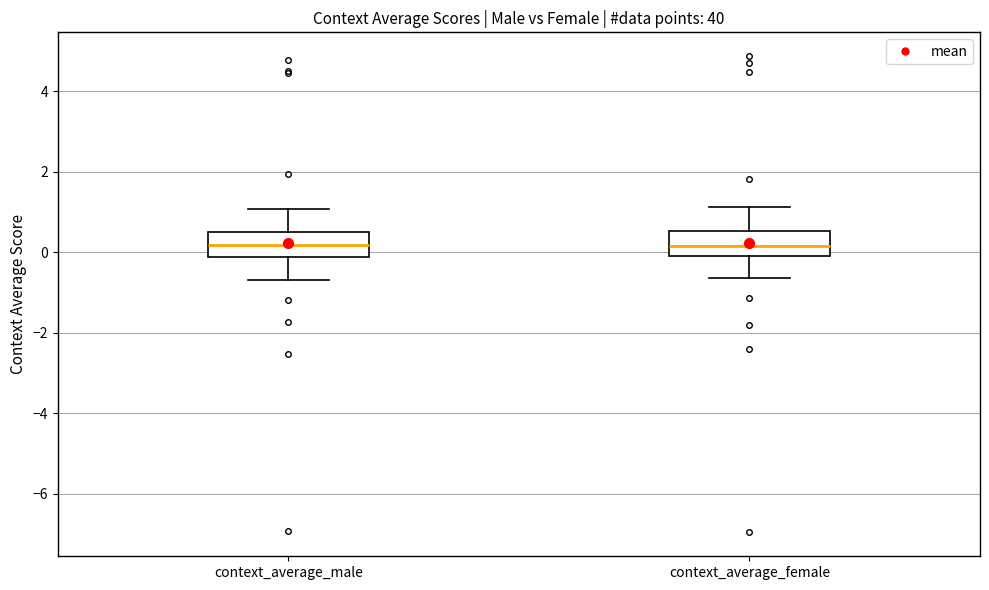

Reading left to right, read every box against the y-axis: the position of its median line, the range the box covers, and the ends of its whiskers. The values are not printed on the chart, so give them approximately, as read against the axis.

context_average_male: median 0.2, box -0.2 to 0.6, whiskers -0.6 to 1.0
context_average_female: median 0.2, box 0.0 to 0.6, whiskers -0.6 to 1.2